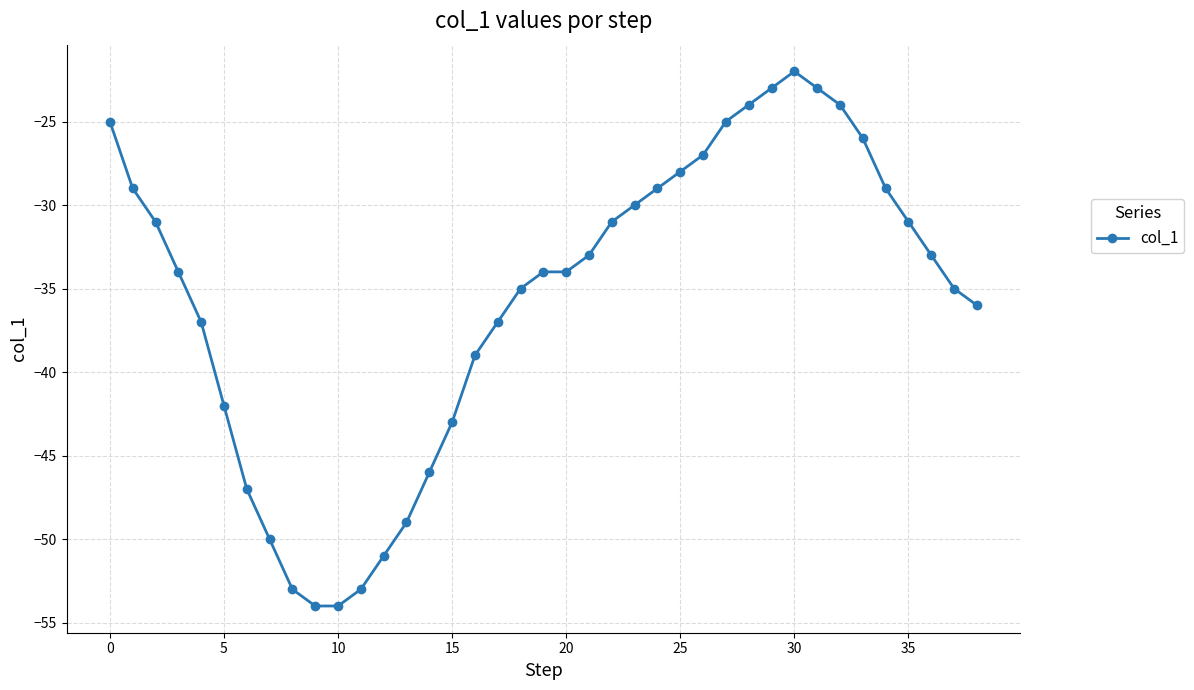

What is the value of the 16th point from the left?

-43